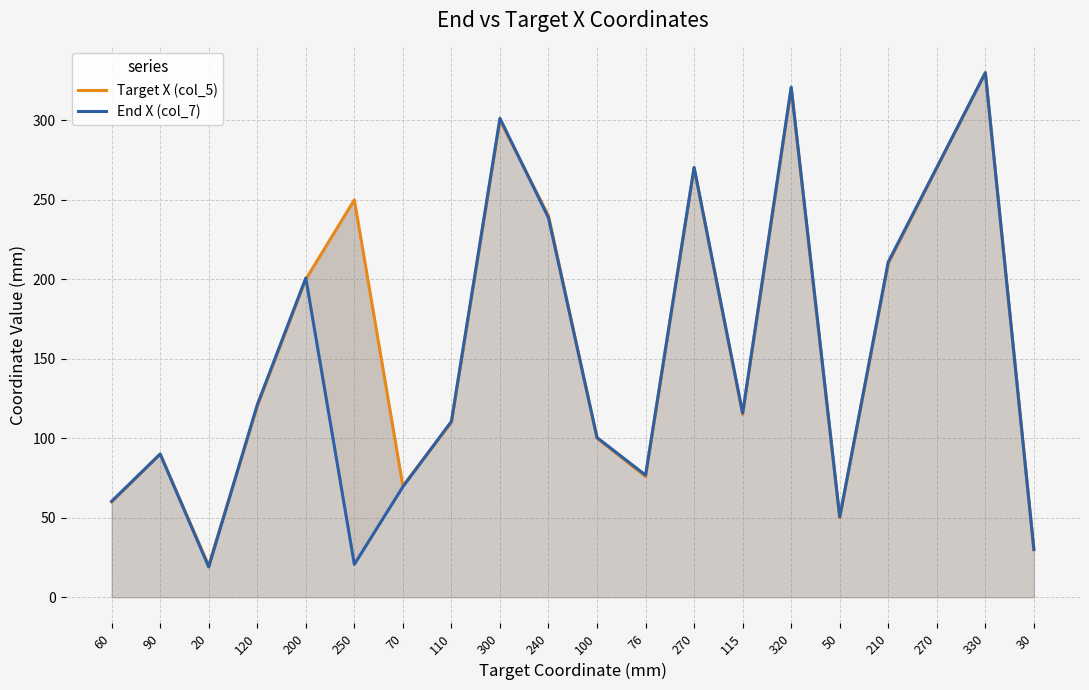

What is the difference between the End X (col_7) values at 240 and 60?

178.3